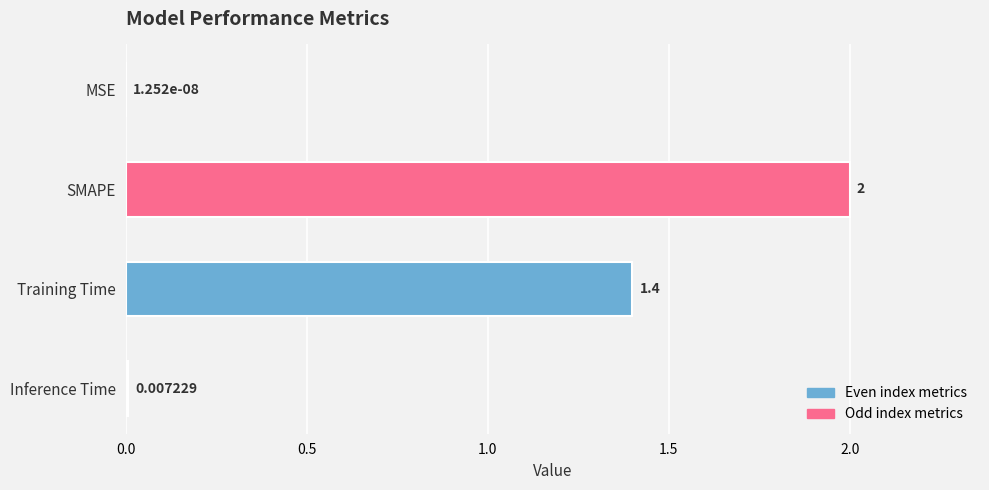

Are the bars grouped side by side (vs. stacked)?

No